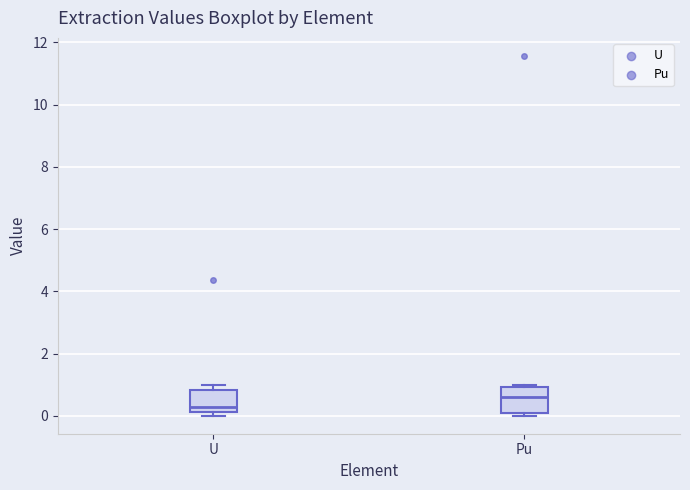

Which box's median line is the lowest?

U